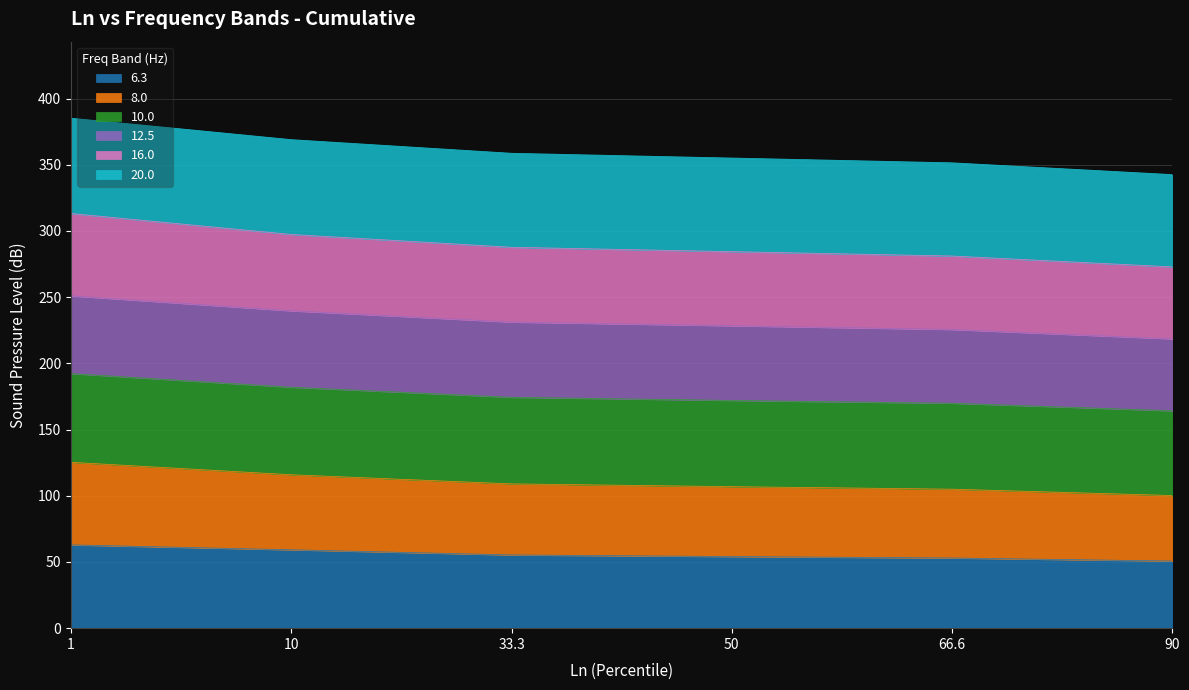

True or false: 10.0 and 6.3 cross at least once.

False